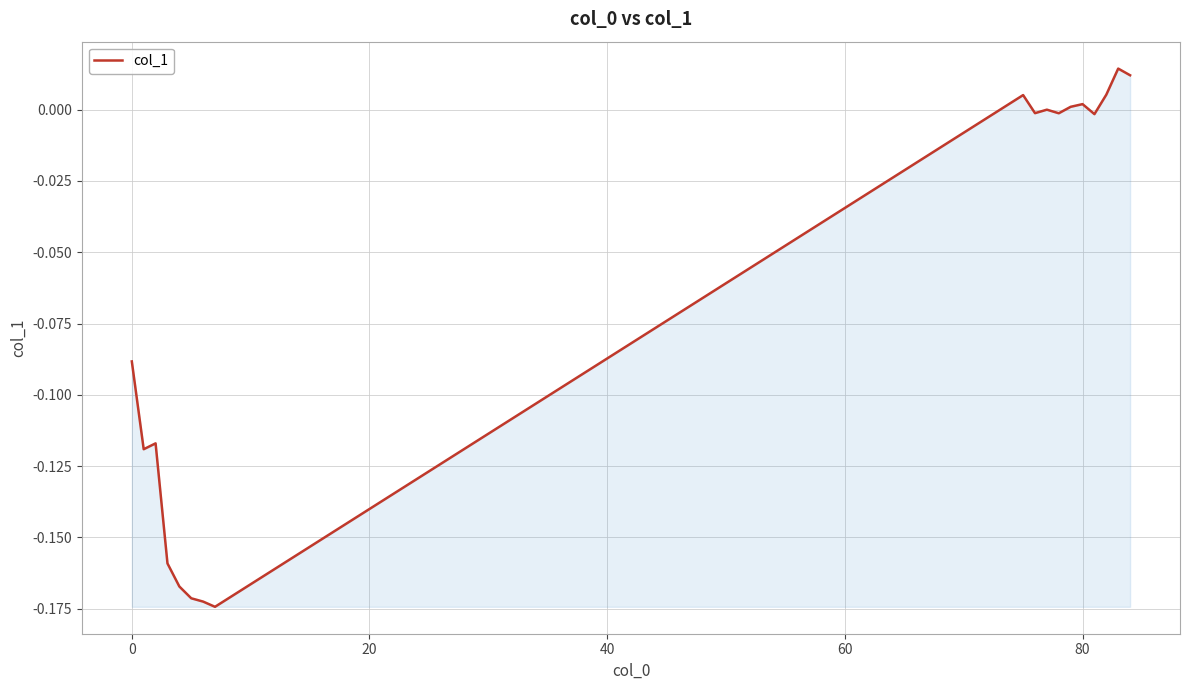

Does the chart display data point markers on the line(s)?

No